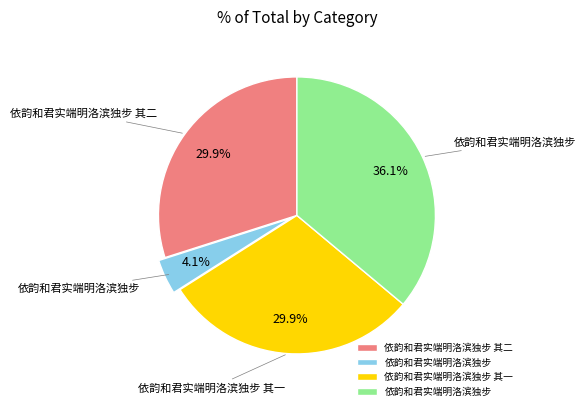

Is there any slice that represents more than half of the pie?

No